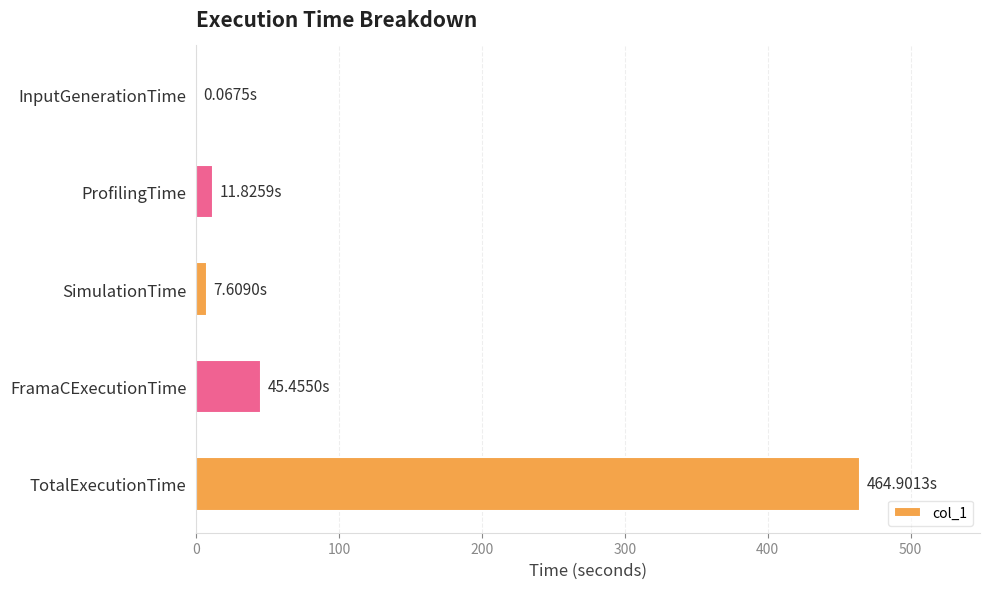

Between TotalExecutionTime and FramaCExecutionTime, which is larger?

TotalExecutionTime